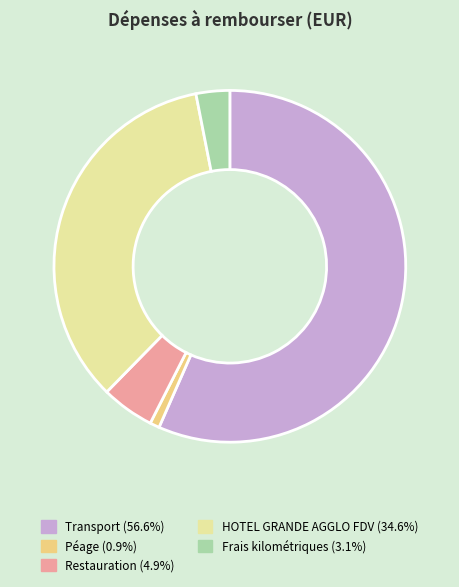

Is there any slice that represents more than half of the pie?

Yes